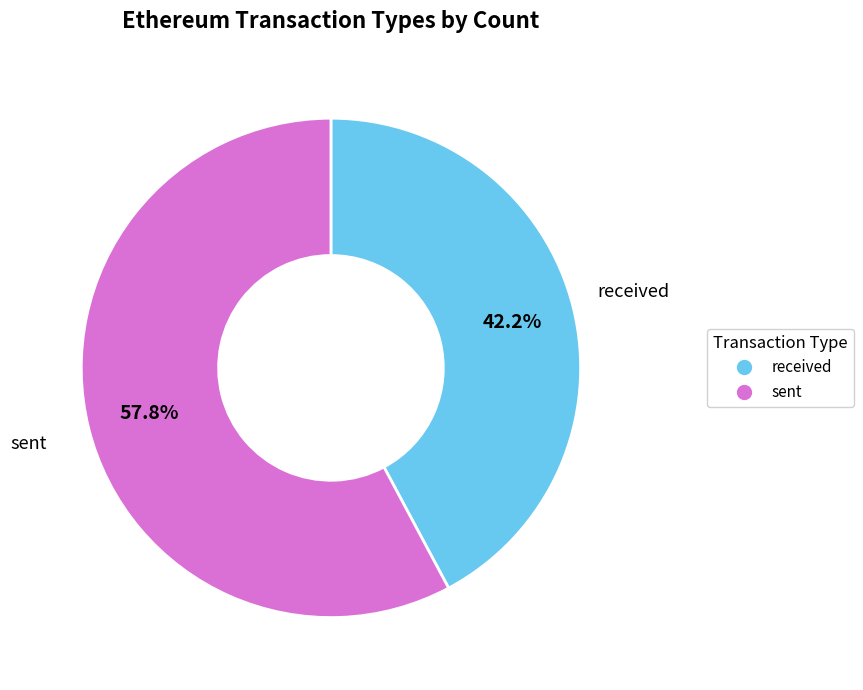

Is there any slice that represents more than half of the pie?

Yes